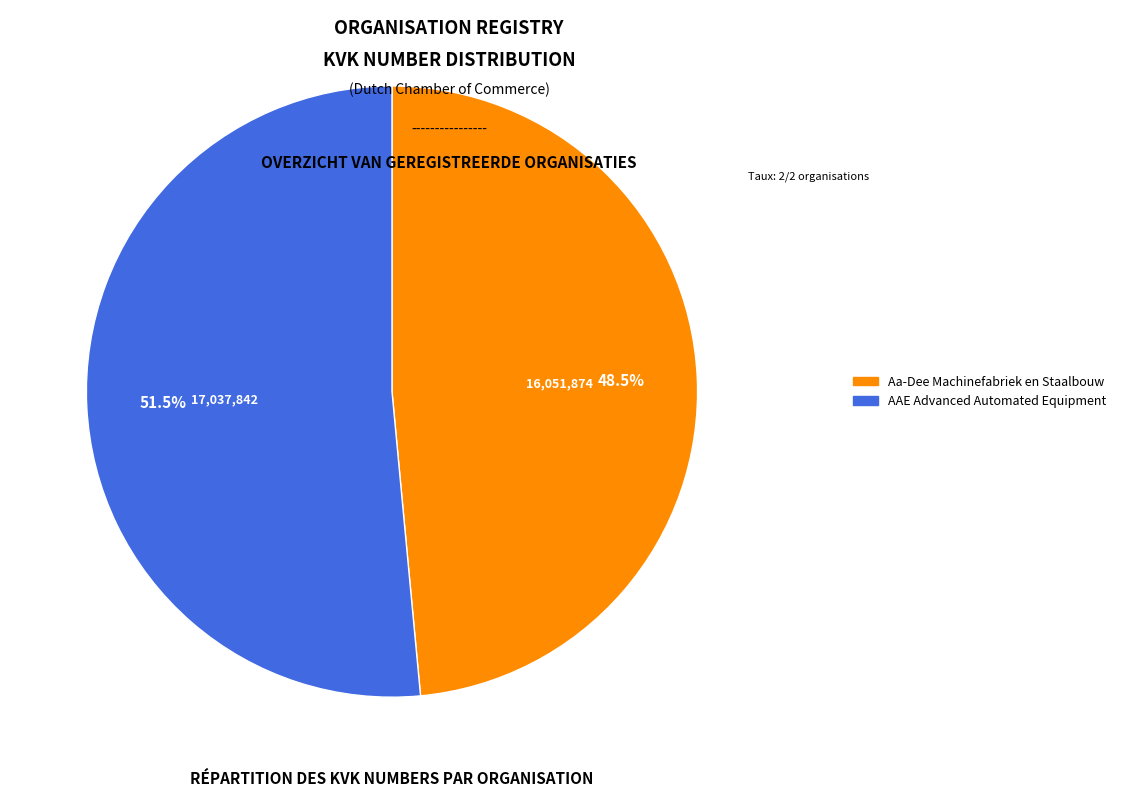

Between Aa-Dee Machinefabriek en Staalbouw and AAE Advanced Automated Equipment, which is larger?

AAE Advanced Automated Equipment